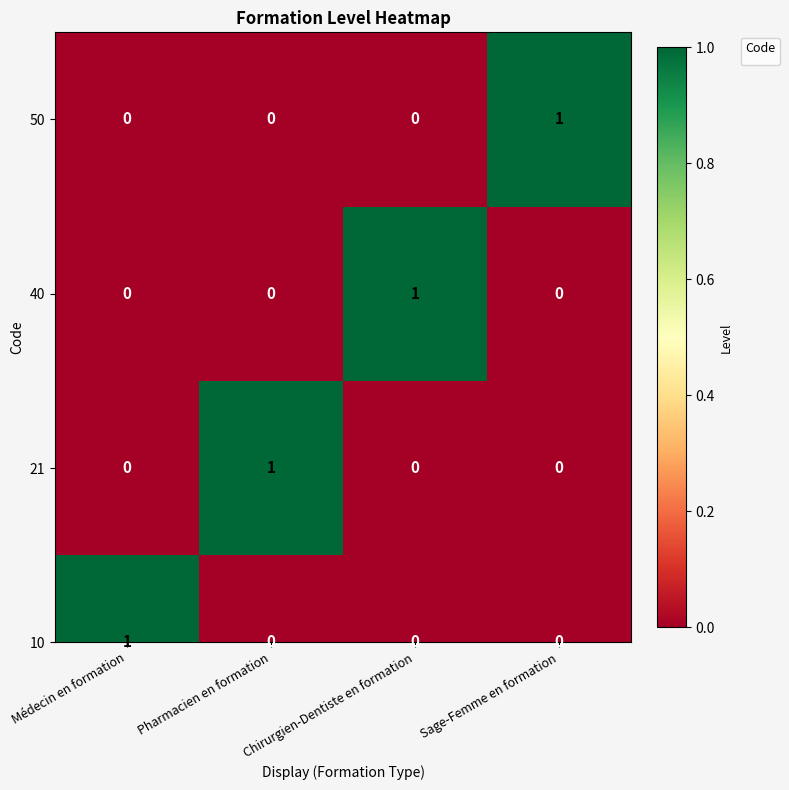

Reading left to right, what are all the values shown in this chart?

Médecin en formation=0	Pharmacien en formation=0	Chirurgien-Dentiste en formation=0	Sage-Femme en formation=1